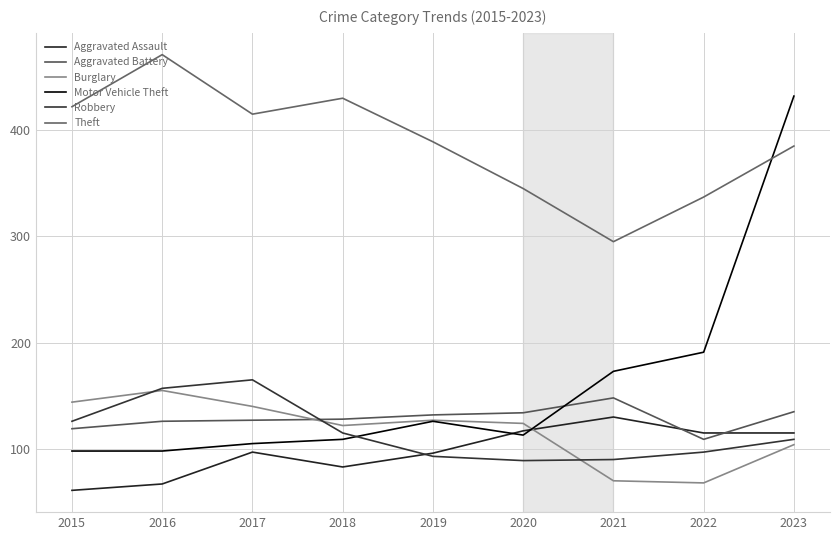

What is the approximate value of Theft at 2015, to the nearest 50?

400